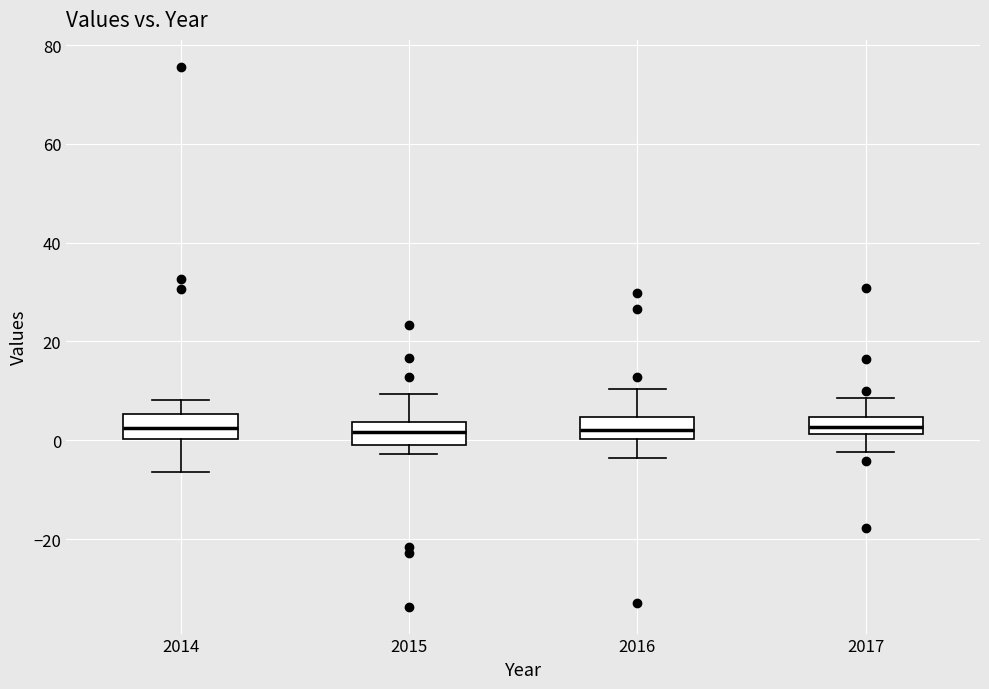

Reading left to right, transcribe this box plot: for each box, give where its median line is, the range the box spans, and where its two whiskers end, as read against the y-axis. The values are not printed on the chart, so give them approximately, as read against the axis.

2014: median 2, box 0 to 6, whiskers -6 to 8
2015: median 2, box 0 to 4, whiskers -2 to 10
2016: median 2, box 0 to 4, whiskers -4 to 10
2017: median 2 (inside the box), box 2 to 4, whiskers -2 to 8